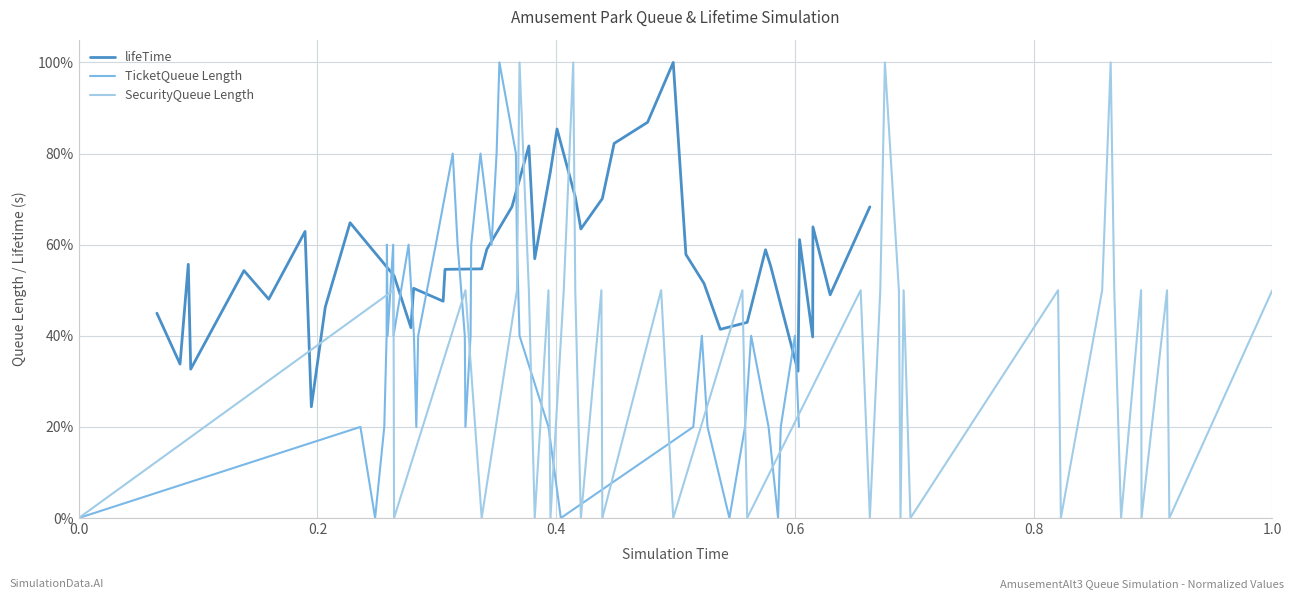

Reading left to right, list all the values displayed in this chart.

lifeTime: 0.4	0.3	0.6	0.3	0.5	0.5	0.6	0.2	0.5	0.6	0.5	0.4	0.5	0.5	0.5	0.5	0.6	0.7	0.8	0.6	0.8	0.9	0.7	0.6	0.7	0.8	0.9	1.0	0.6	0.5	0.4	0.4	0.6	0.6	0.3	0.6	0.4	0.6	0.5	0.7
TicketQueue Length: 0.0	0.2	0.0	0.2	0.4	0.6	0.4	0.6	0.4	0.6	0.4	0.2	0.4	0.6	0.8	0.6	0.4	0.2	0.4	0.6	0.8	0.6	0.8	1.0	0.8	0.6	0.4	0.2	0.0	0.2	0.4	0.2	0.0	0.2	0.4	0.2	0.0	0.2	0.4	0.2
SecurityQueue Length: 0.0	0.5	0.0	0.5	0.0	0.5	1.0	0.5	0.0	0.5	0.0	0.5	1.0	0.5	0.0	0.5	0.0	0.5	0.0	0.5	0.0	0.5	0.0	0.5	1.0	0.5	0.0	0.5	0.0	0.5	0.0	0.5	1.0	0.5	0.0	0.5	0.0	0.5	0.0	0.5